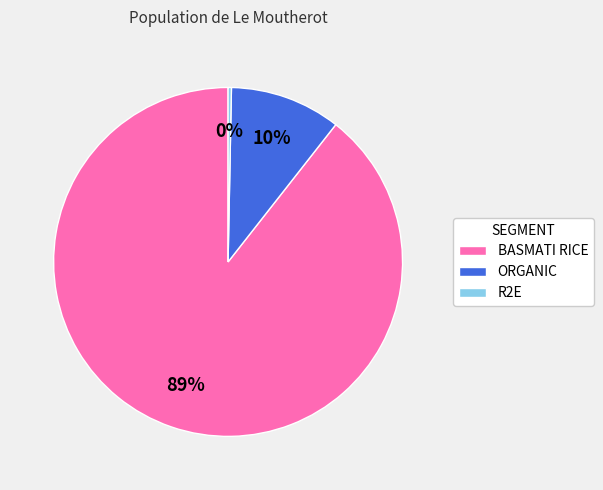

Count the number of slices in the pie.

3